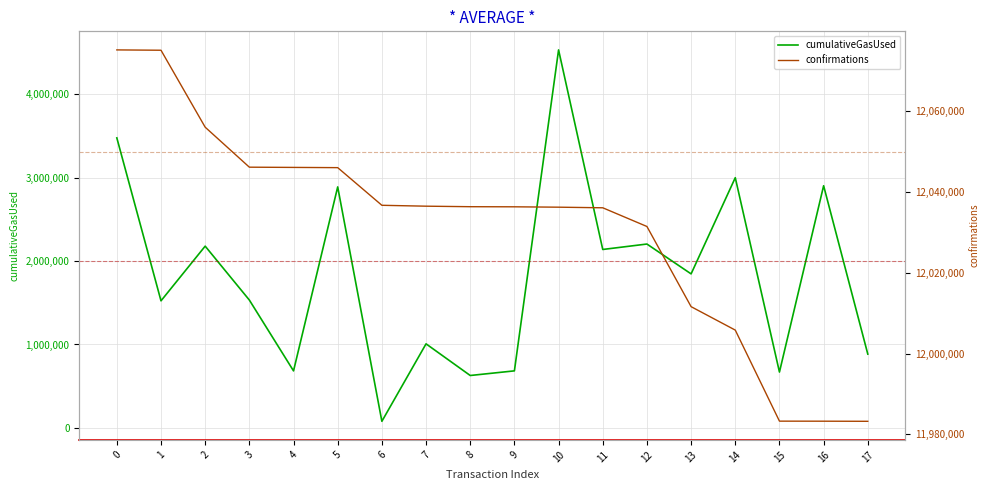

What is the smallest value displayed?

79142